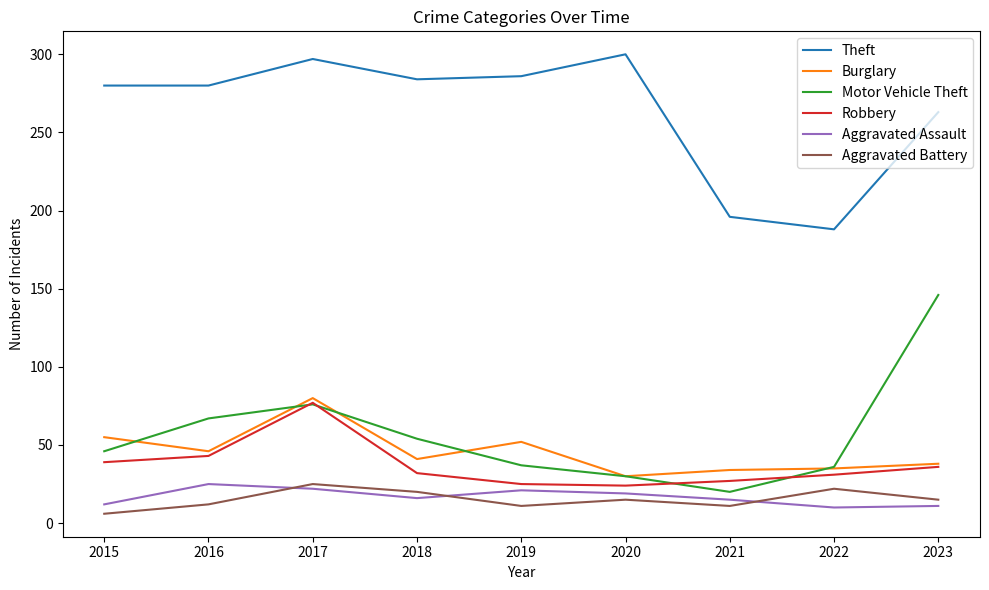

Where is Theft nearest to the value 244?

2023